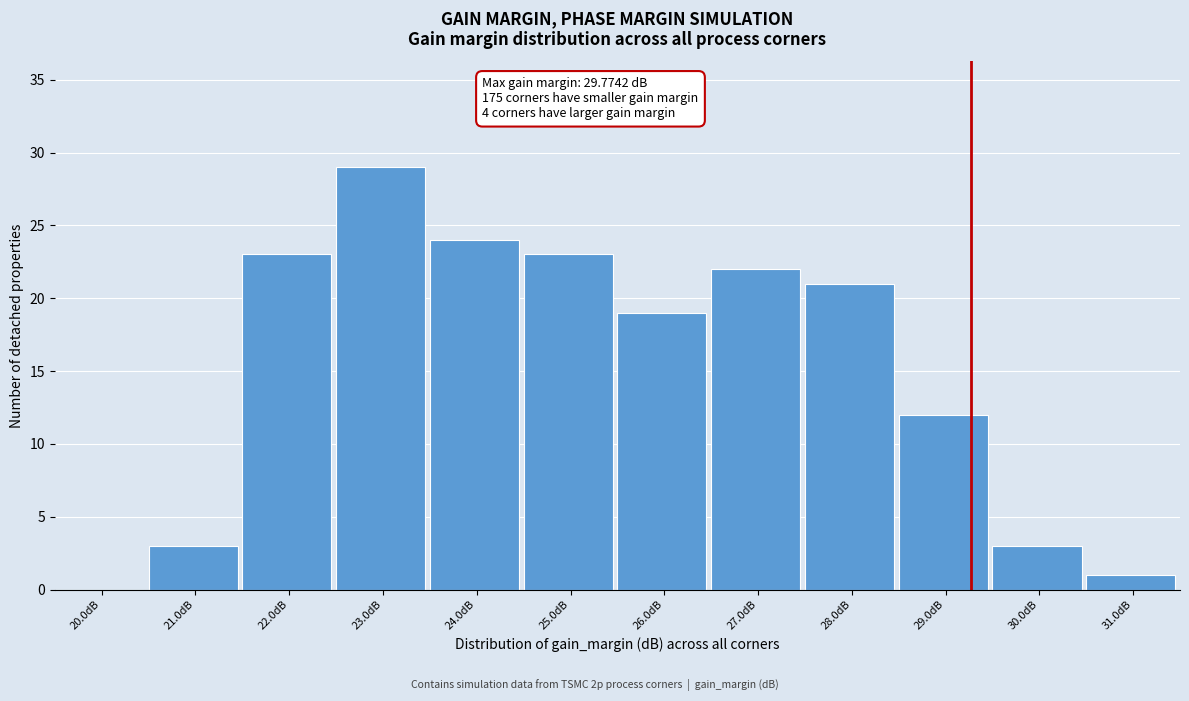

Reading left to right, extract all data points from this chart.

20.0dB=0	21.0dB=3	22.0dB=23	23.0dB=29	24.0dB=24	25.0dB=23	26.0dB=19	27.0dB=22	28.0dB=21	29.0dB=12	30.0dB=3	31.0dB=1